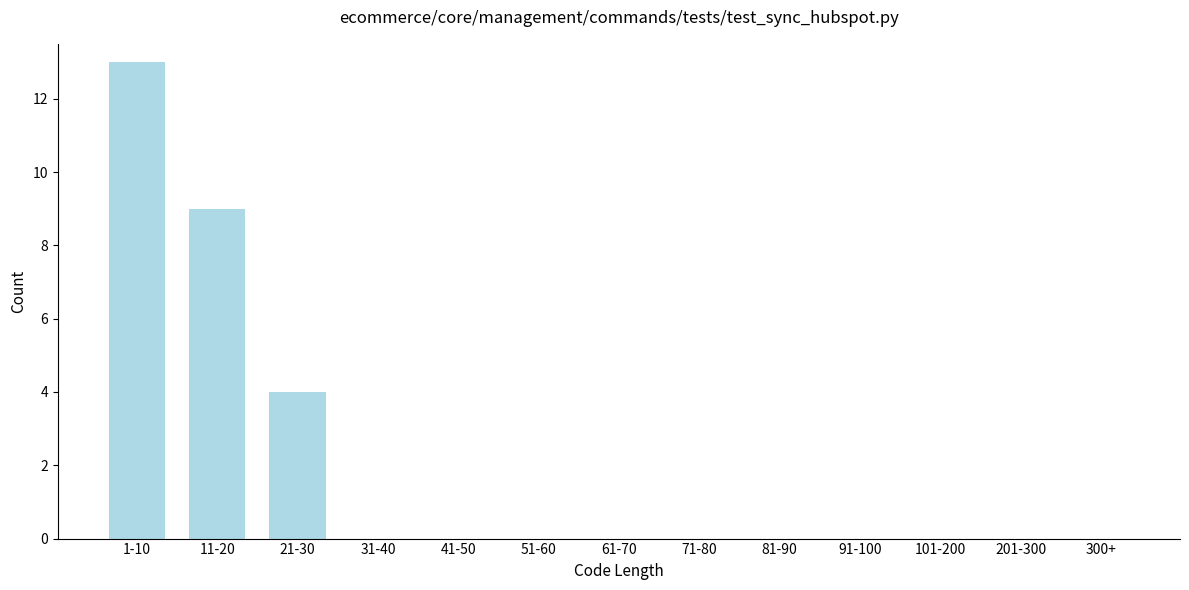

Reading left to right, transcribe all the data shown in this chart.

1-10=13	11-20=9	21-30=4	31-40=0	41-50=0	51-60=0	61-70=0	71-80=0	81-90=0	91-100=0	101-200=0	201-300=0	300+=0